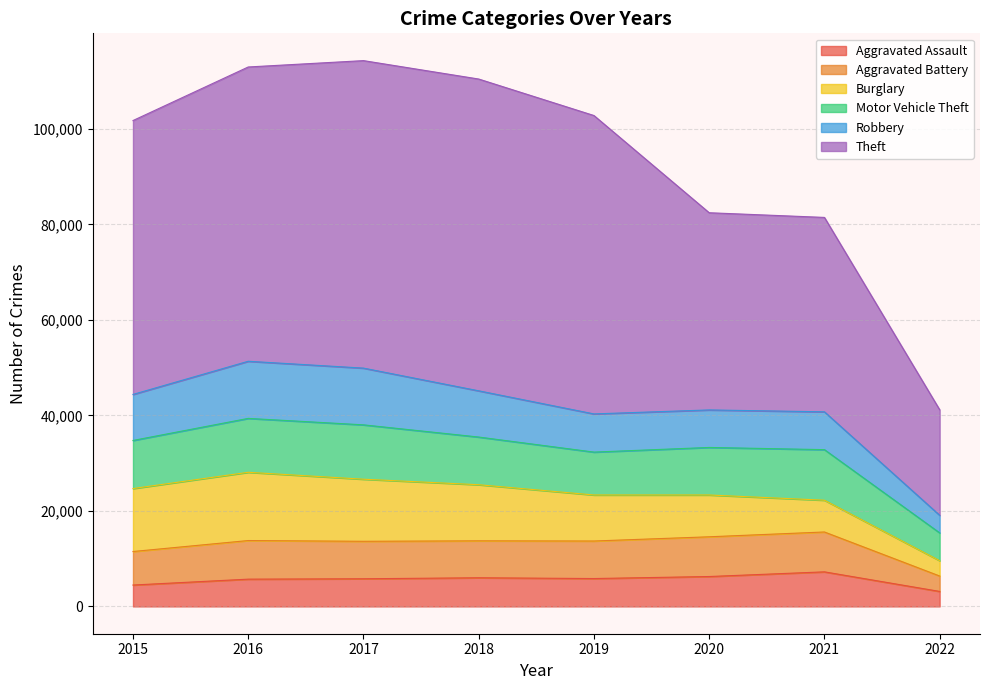

In Theft, how many points are higher than both neighbors (excluding endpoints)?

1